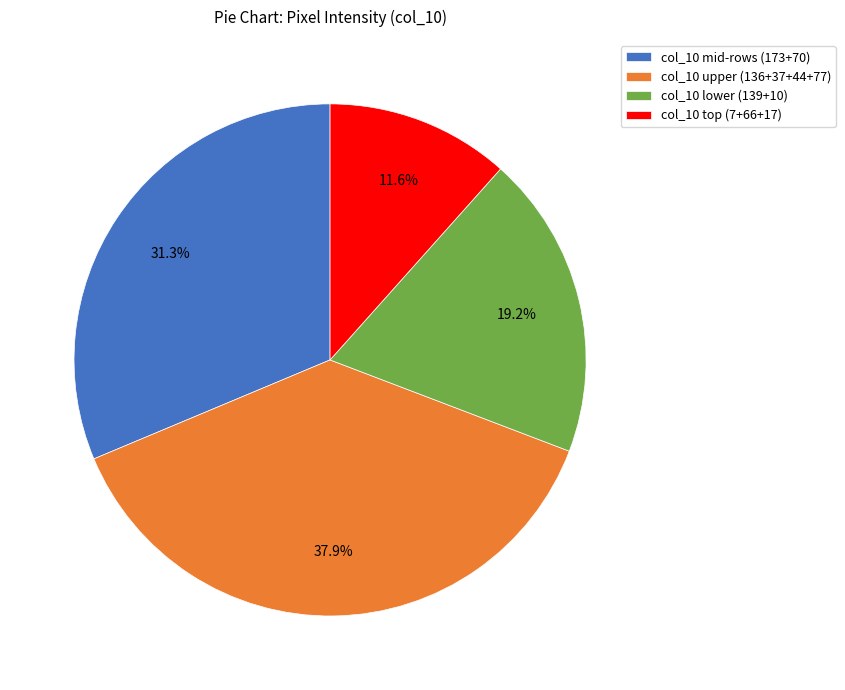

How many segments does this pie chart have?

4